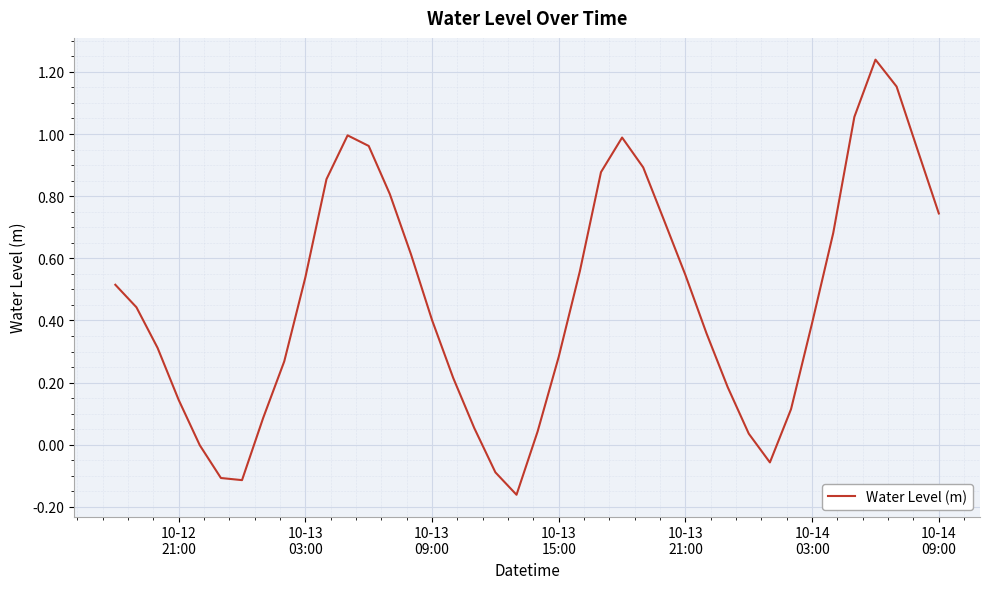

What is the difference between the maximum and minimum values?

1.4